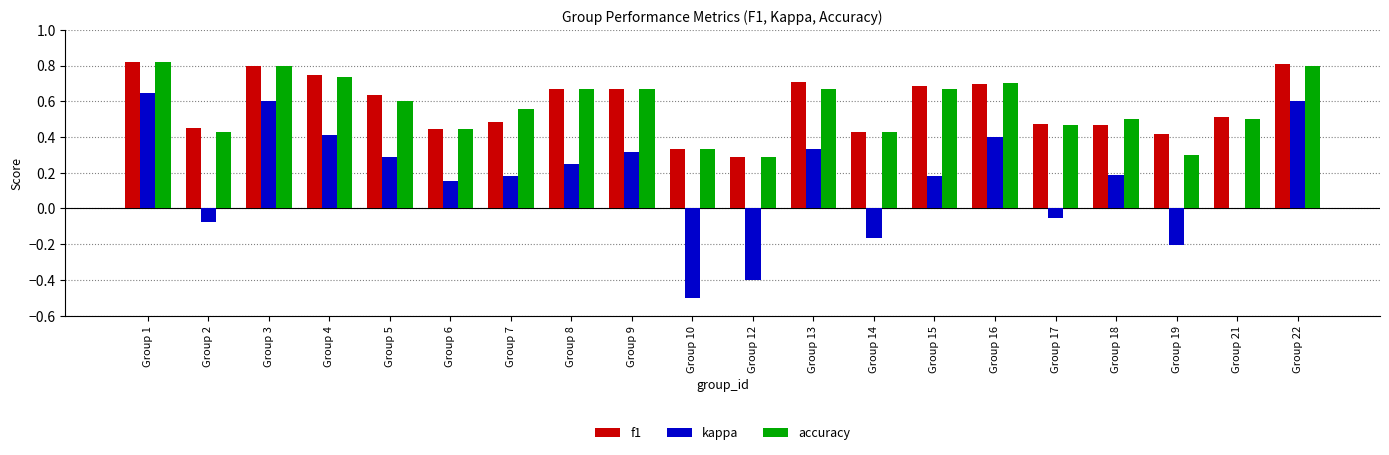

The accuracy series shows 0.3 at Group 10. True or false?

True